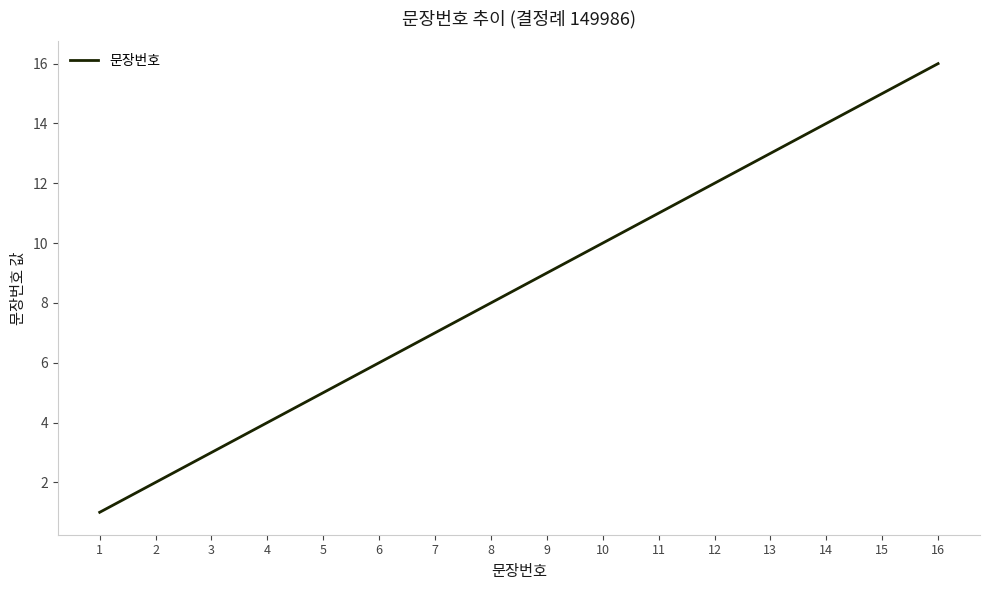

True or false: the data shows 13 at 13.

True